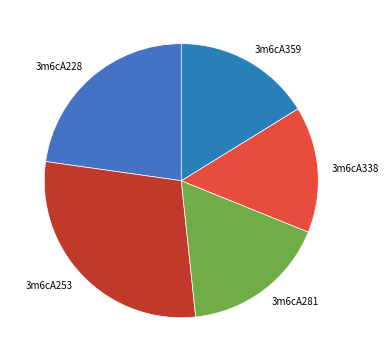

Which slice is the largest?

3m6cA253